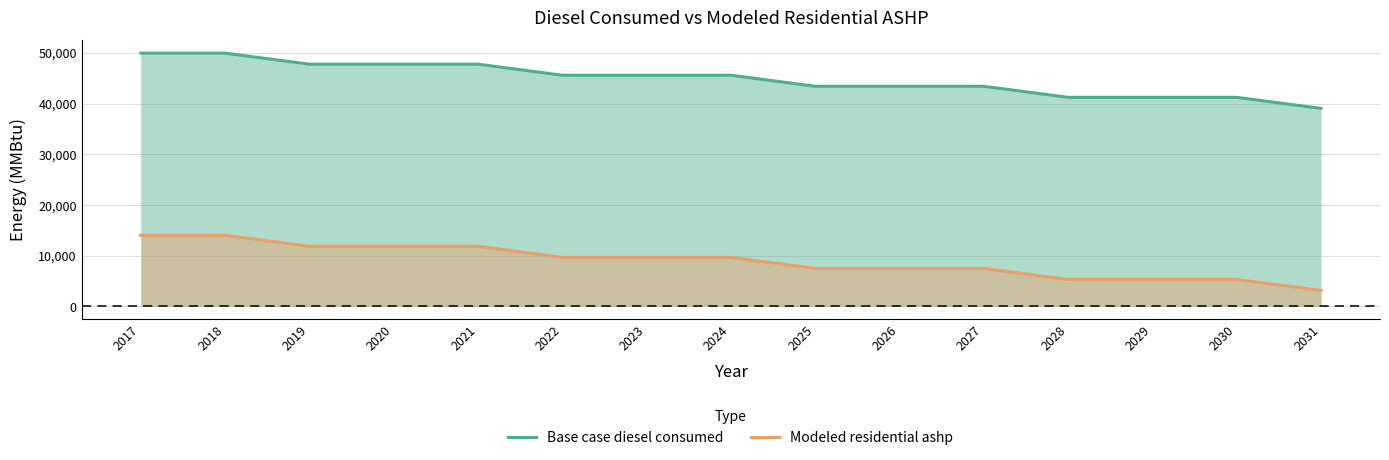

Where is Modeled residential ashp nearest to the value 8572?

2025